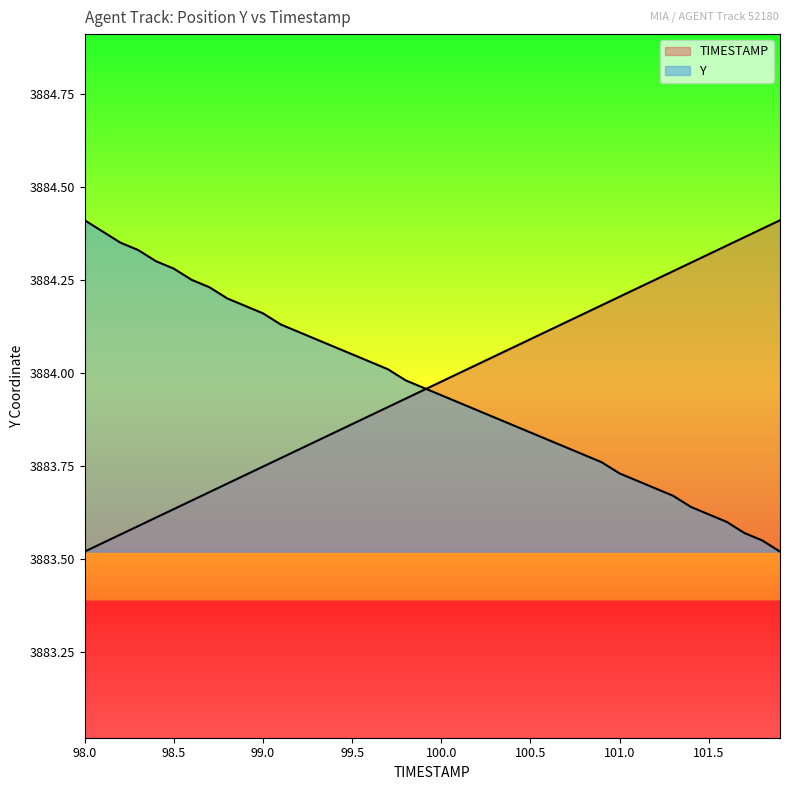

What is the difference between the maximum and minimum values in the Y series?

0.9